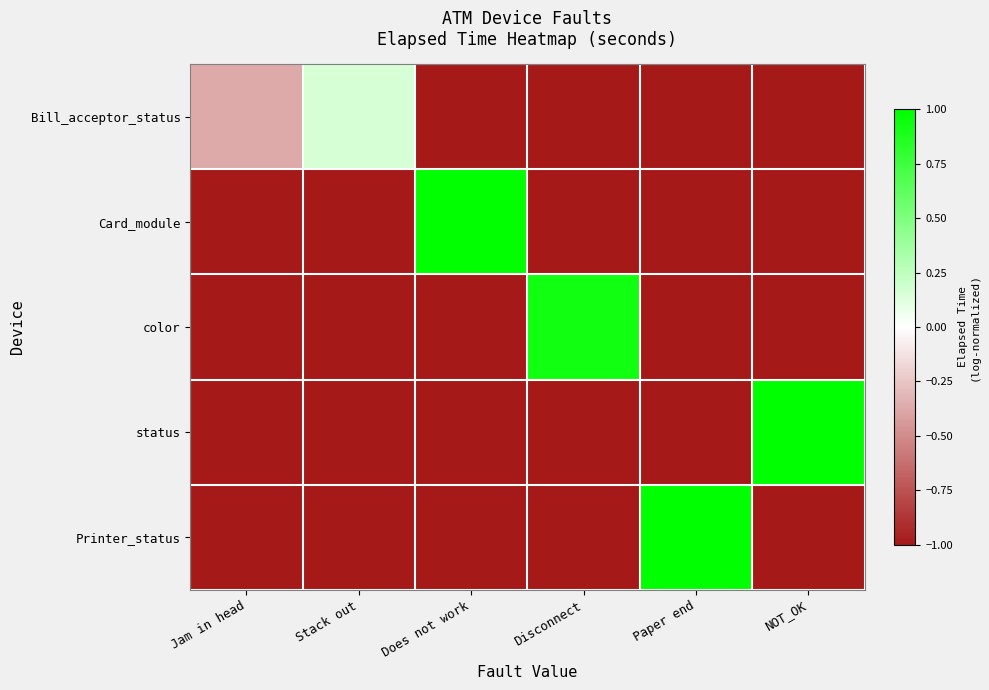

Reading left to right, extract all data points from this chart.

Bill_acceptor_status: Jam in head=-0.4	Stack out=0.2	Does not work=-1.0	Disconnect=-1.0	Paper end=-1.0	NOT_OK=-1.0
Card_module: Jam in head=-1.0	Stack out=-1.0	Does not work=1.0	Disconnect=-1.0	Paper end=-1.0	NOT_OK=-1.0
color: Jam in head=-1.0	Stack out=-1.0	Does not work=-1.0	Disconnect=0.9	Paper end=-1.0	NOT_OK=-1.0
status: Jam in head=-1.0	Stack out=-1.0	Does not work=-1.0	Disconnect=-1.0	Paper end=-1.0	NOT_OK=1.0
Printer_status: Jam in head=-1.0	Stack out=-1.0	Does not work=-1.0	Disconnect=-1.0	Paper end=1.0	NOT_OK=-1.0